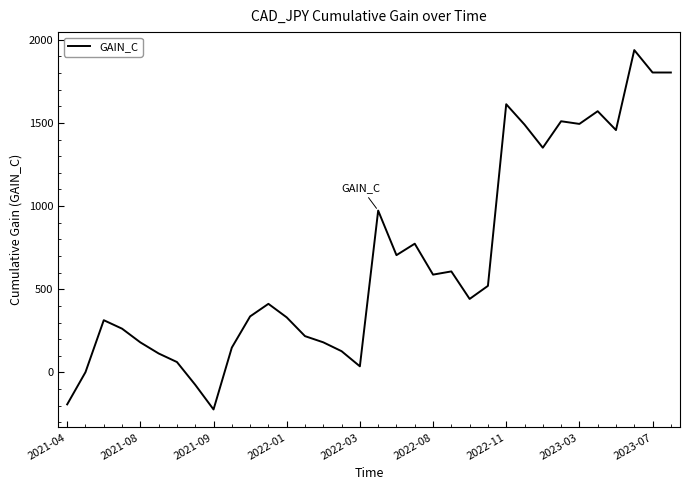

What is the difference between the maximum and minimum values?

2160.1